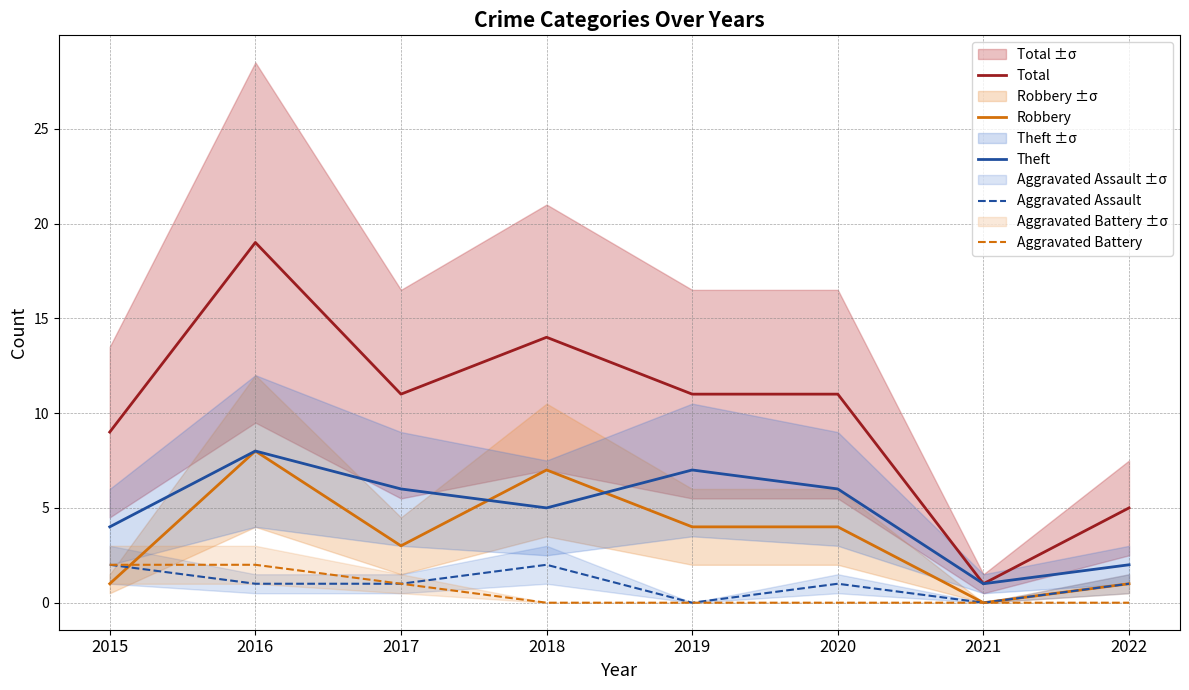

What are all the series names shown in the legend?

Total, Robbery, Theft, Aggravated Assault, Aggravated Battery